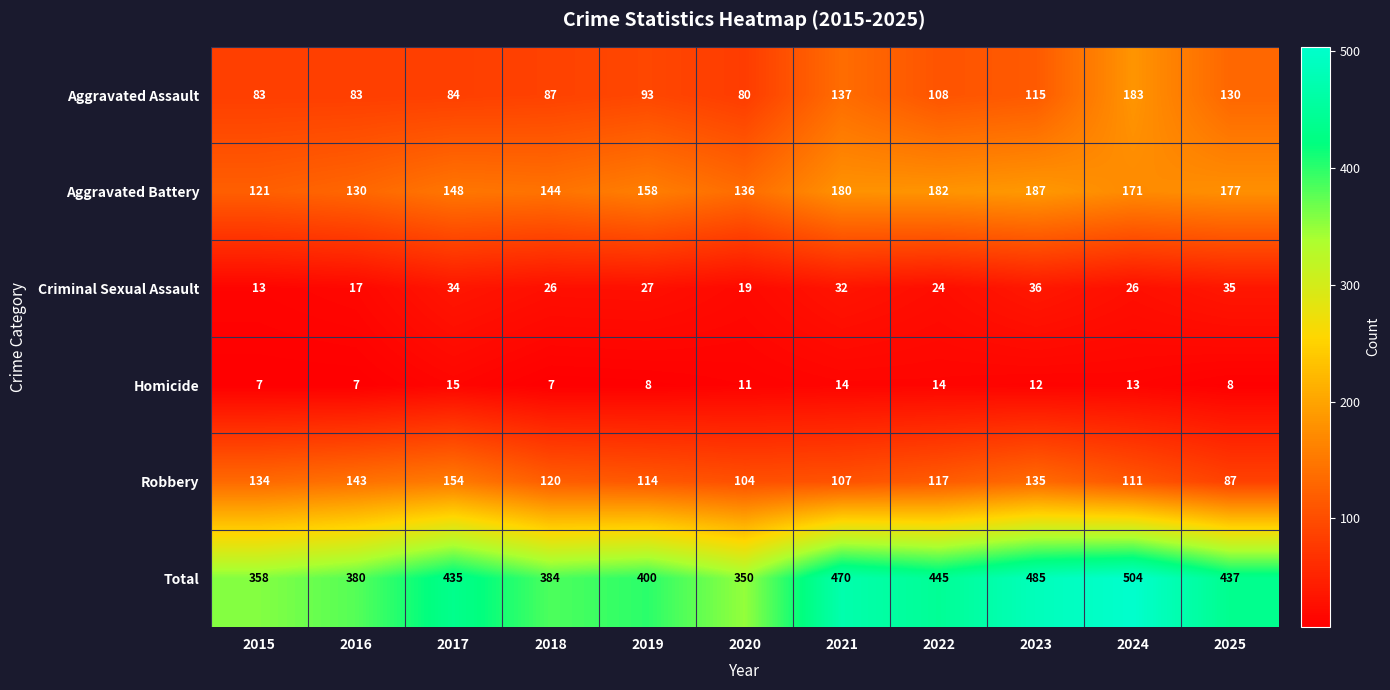

How many data points does each series have?

11